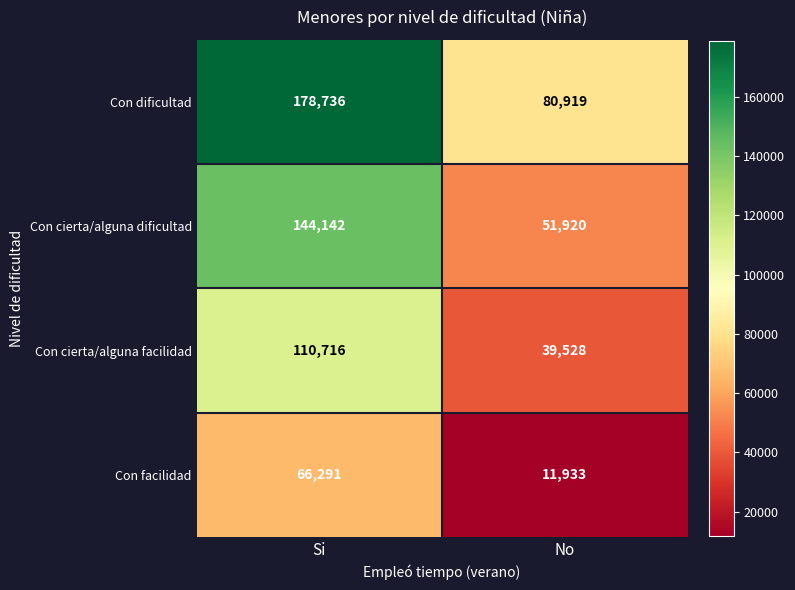

List the series in order of their peak value, highest first.

Con dificultad, Con cierta/alguna dificultad, Con cierta/alguna facilidad, Con facilidad